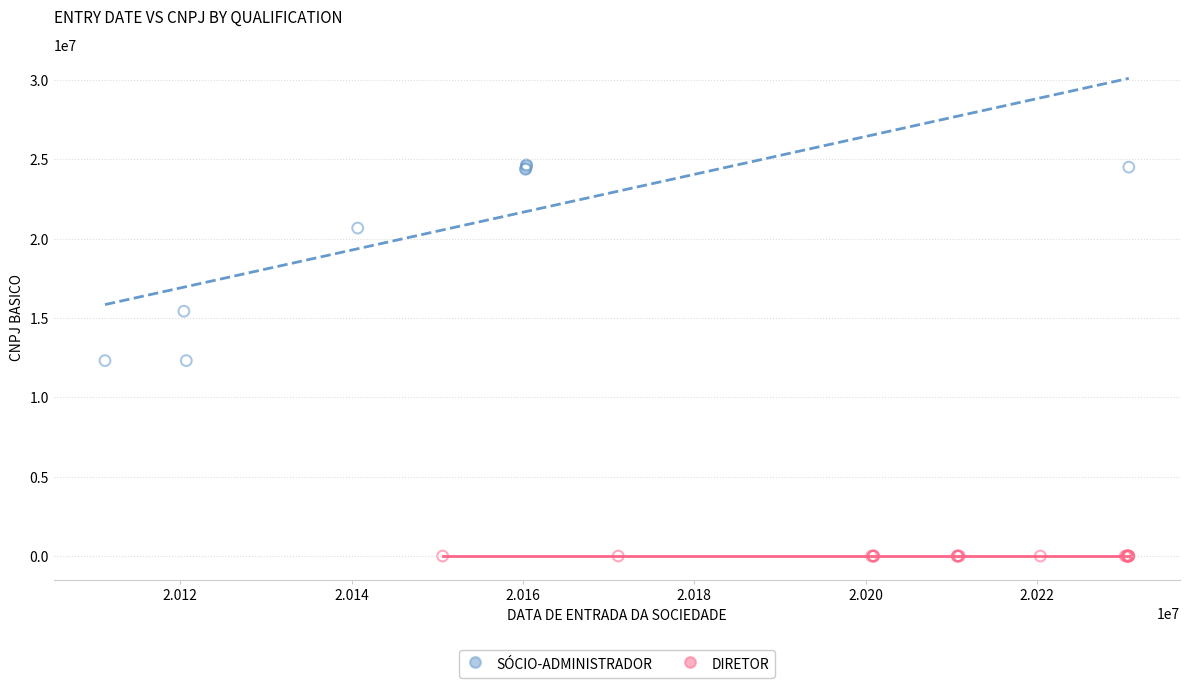

Which series reaches the minimum Y coordinate?

DIRETOR